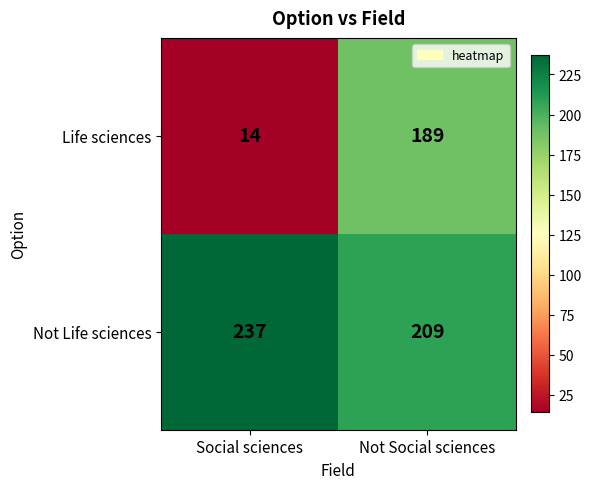

What is the highest value of the Life sciences series?

189